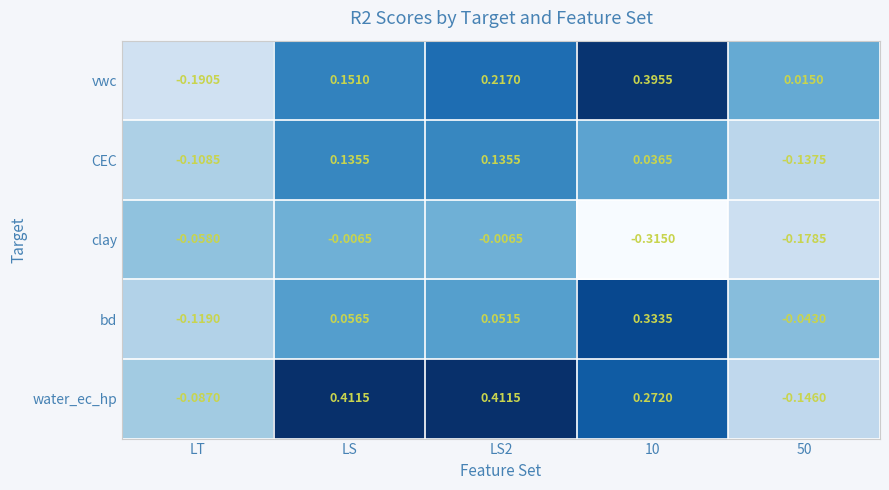

Rank the series at LT from highest to lowest value.

clay, water_ec_hp, CEC, bd, vwc